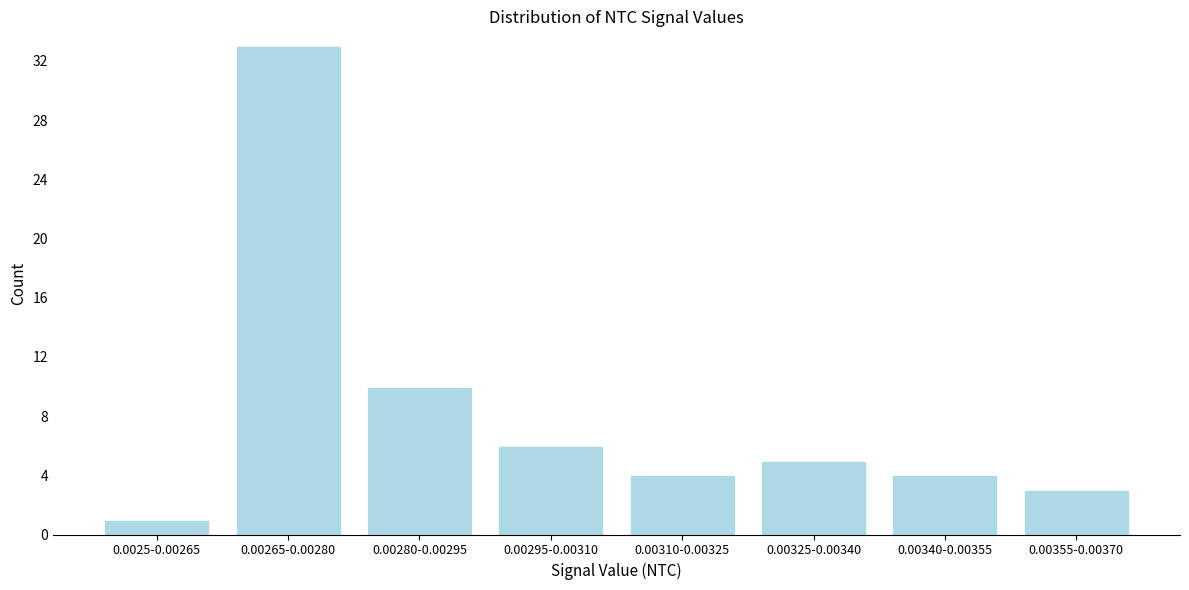

Reading left to right, transcribe all the data shown in this chart.

1	33	10	6	4	5	4	3